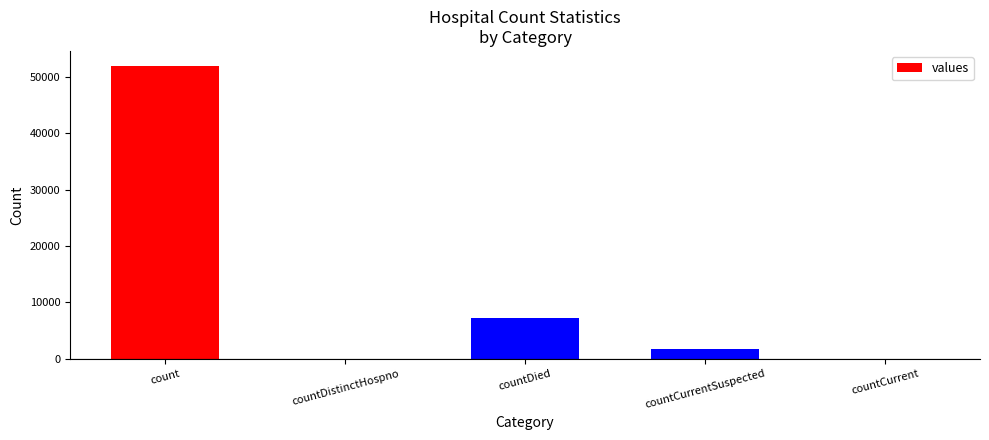

What is the change in value from countDied to countCurrent?

-7218